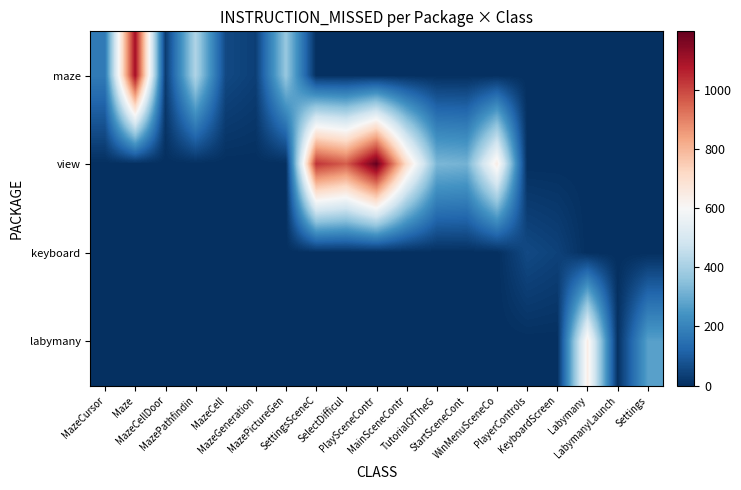

Count the number of categories in the chart.

19